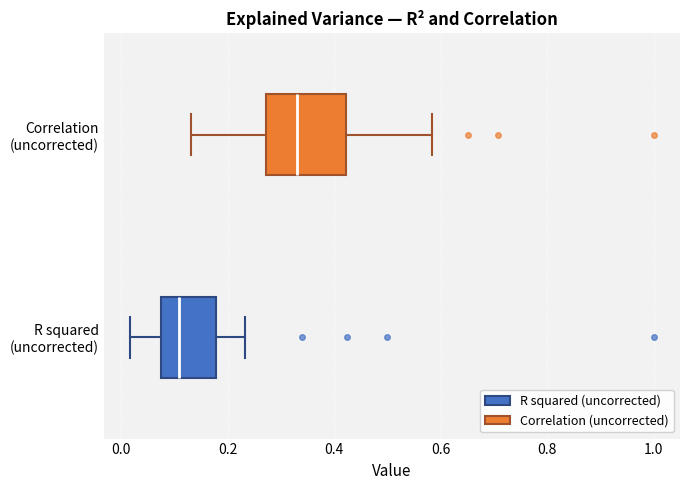

Comparing the boxes themselves (not the whiskers), which one is the widest?

Correlation (uncorrected)